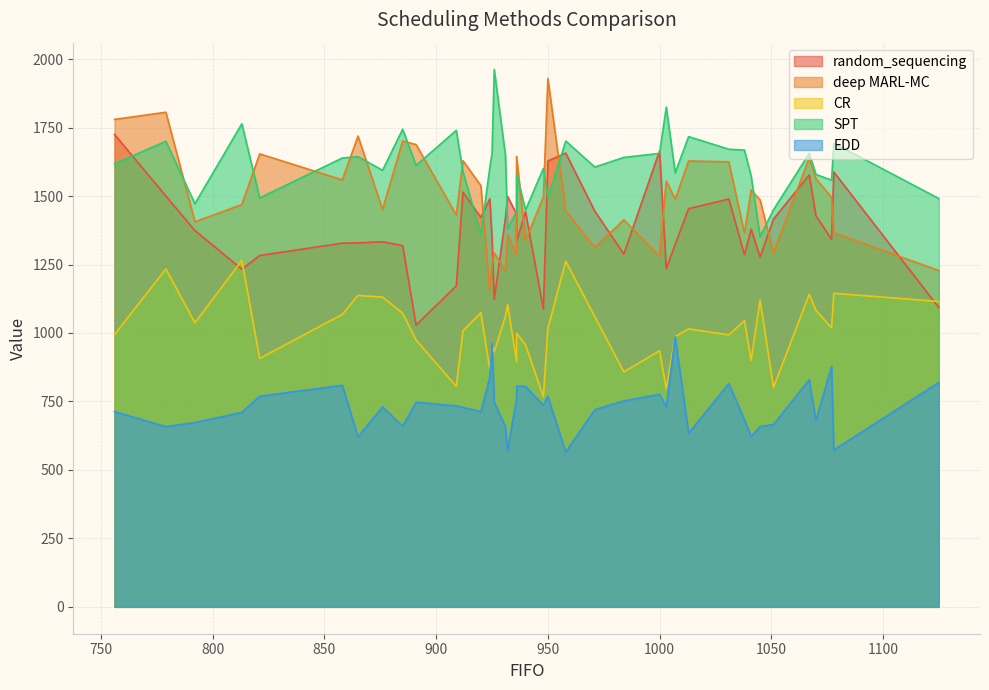

Which series has the widest spread of values?

deep MARL-MC